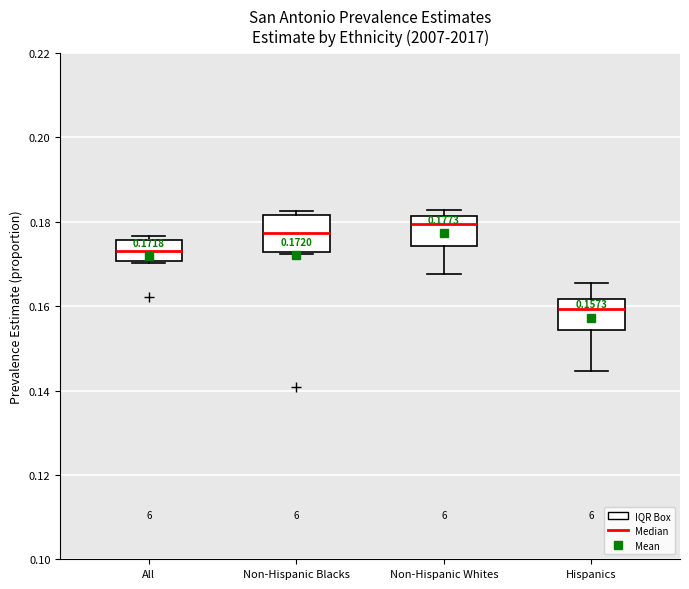

Which box's median line is the lowest?

Hispanics